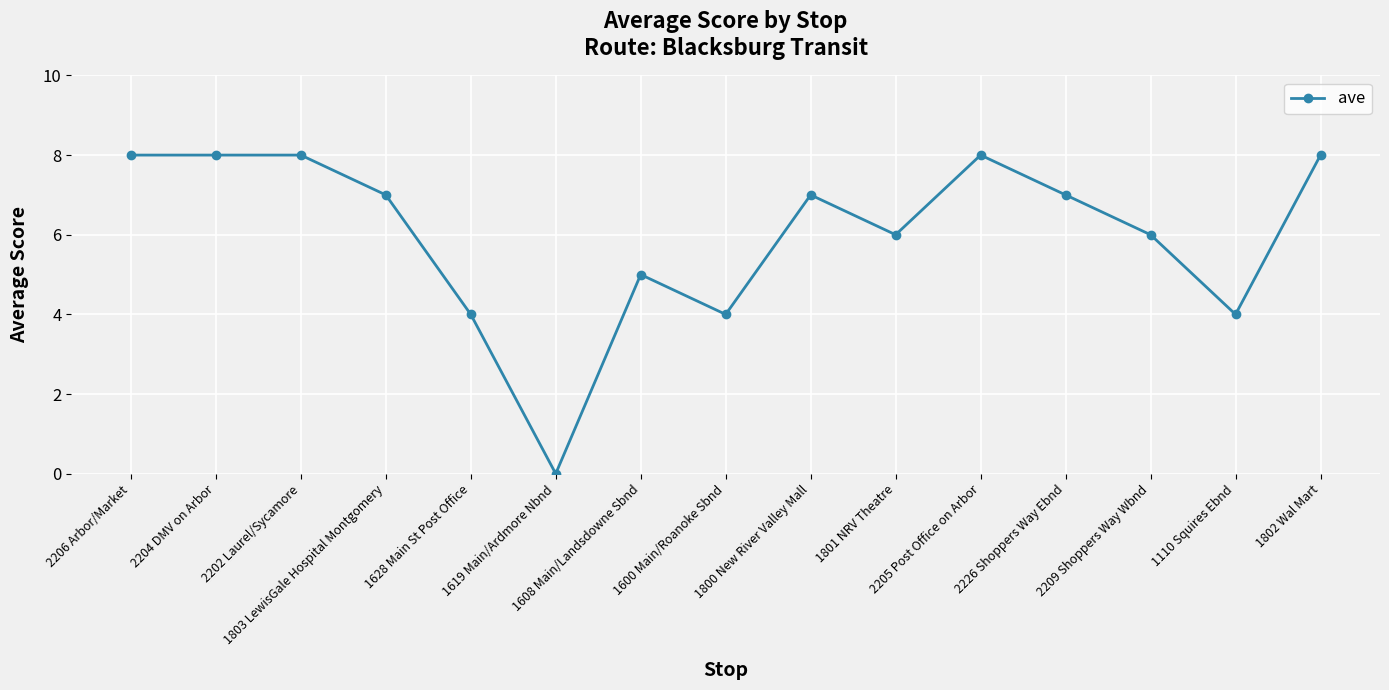

What is the difference between the maximum and minimum values?

8